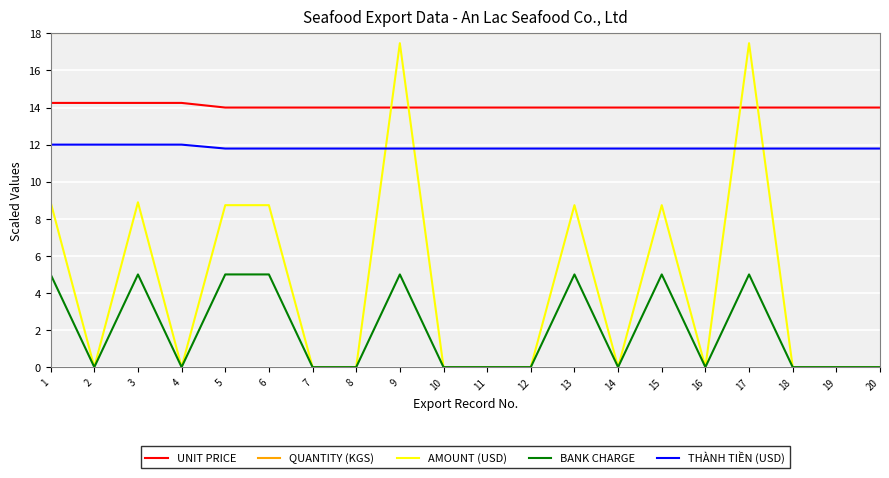

Which series has the largest range (max minus min)?

AMOUNT (USD)